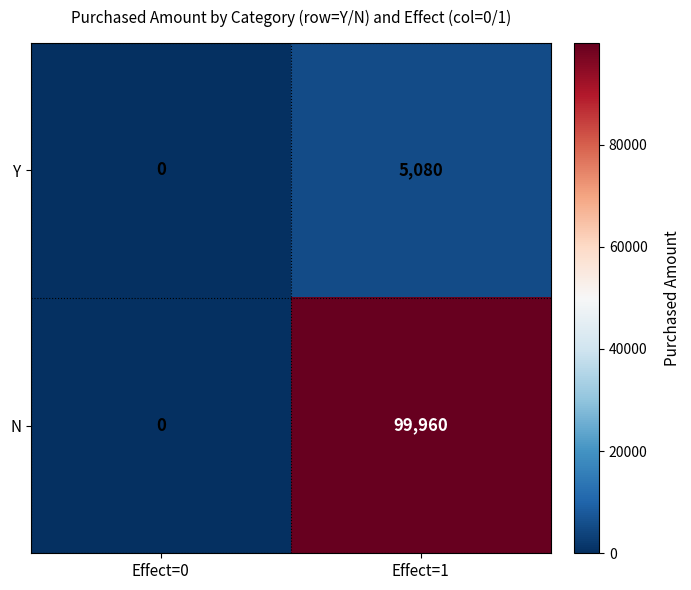

Which label corresponds to the smallest value in the chart?

Effect=0